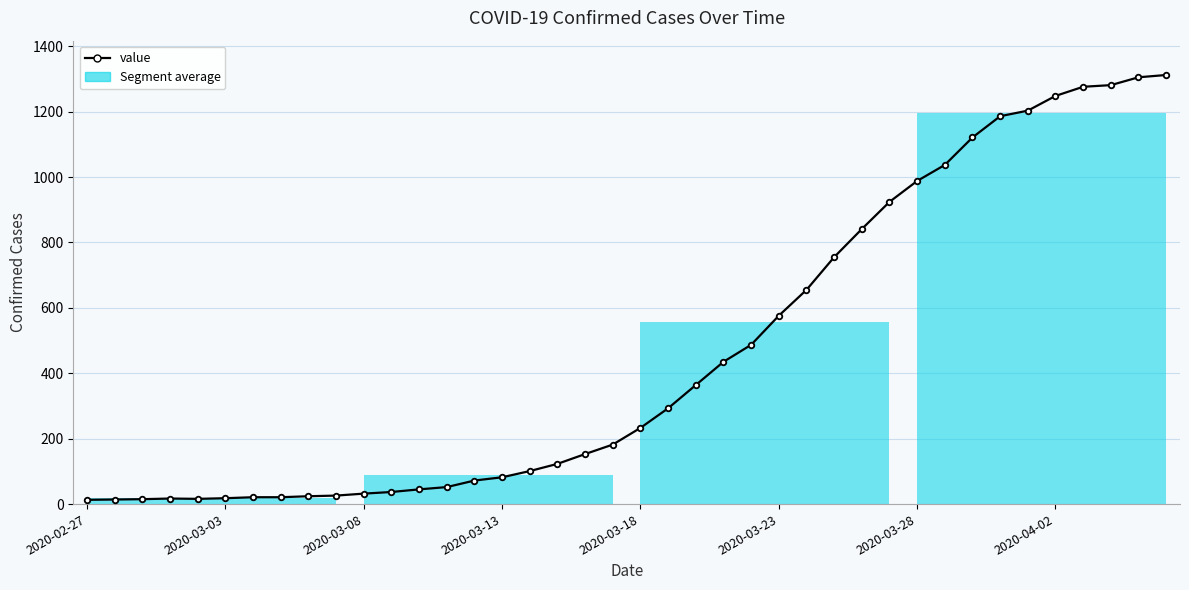

How many lines are shown in the chart?

1